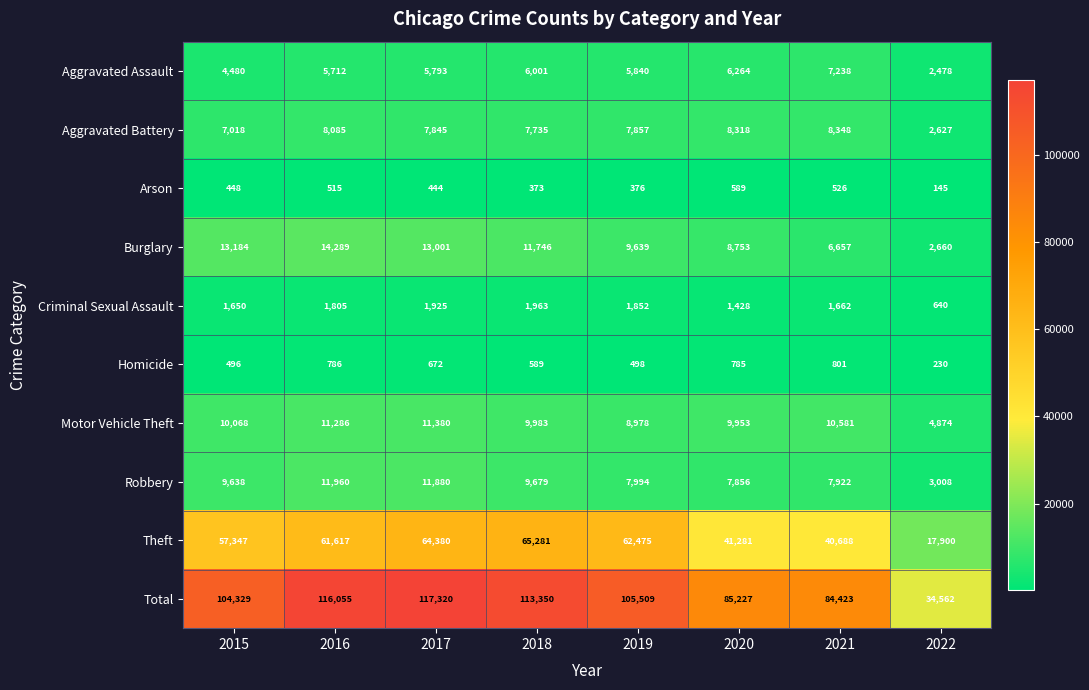

What is the sum of the Arson values at 2018 and 2022?

518